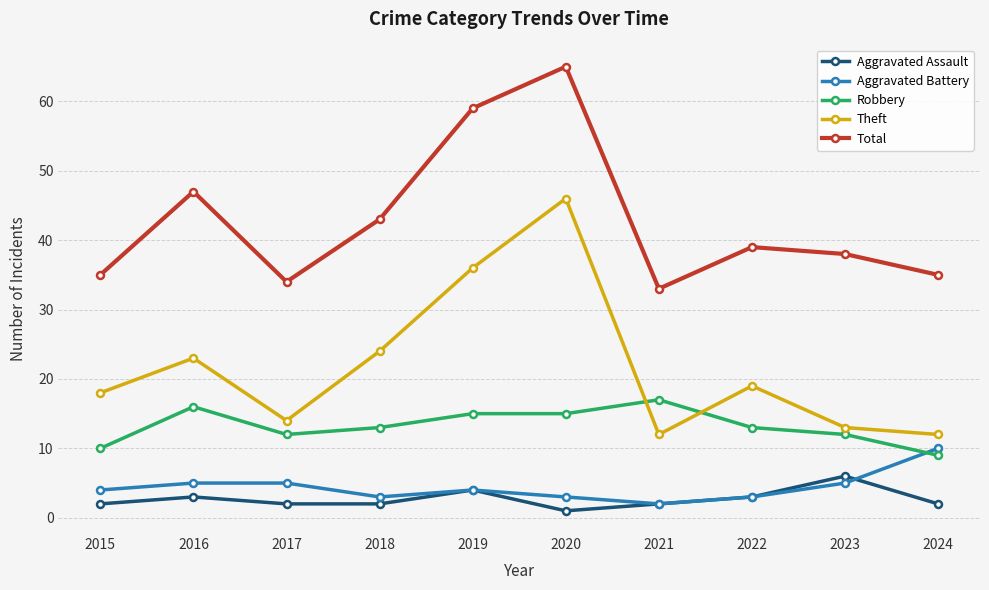

What is the average value of the Total series?

43